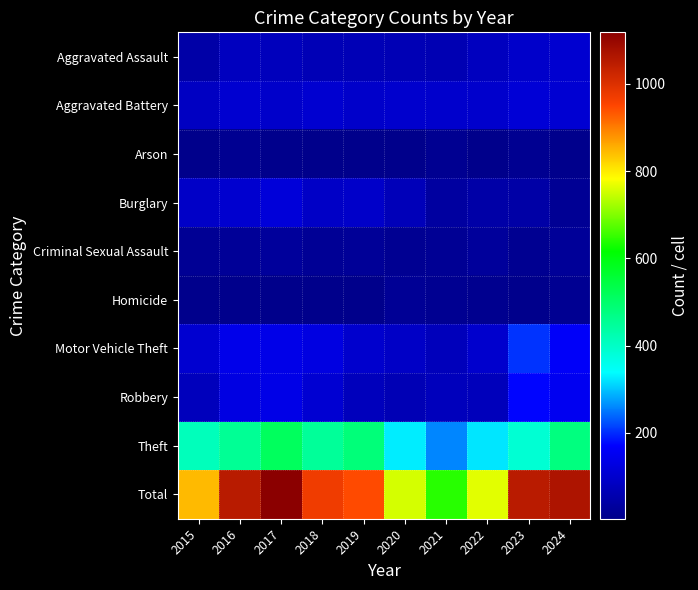

What is the total value across all series at 2021?

1286